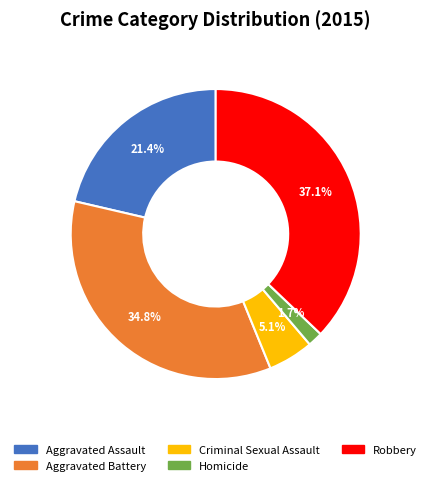

Combined, what portion of the pie is Homicide and Aggravated Battery?

36.5%